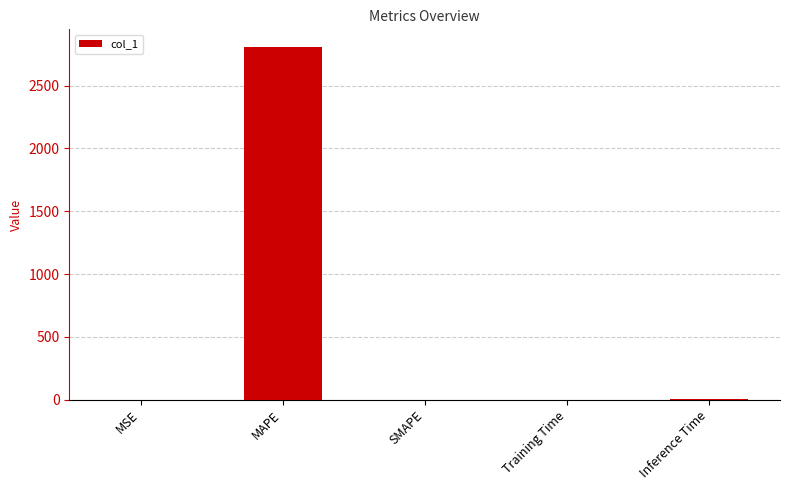

Which category has the highest value across all series?

MAPE